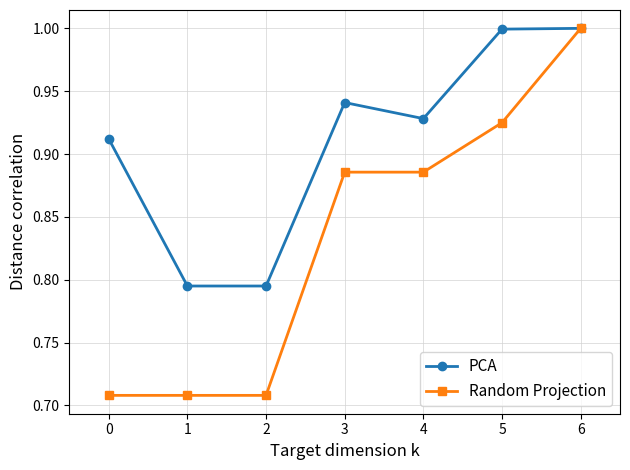

True or false: Random Projection has more than 2 interior local peaks.

False